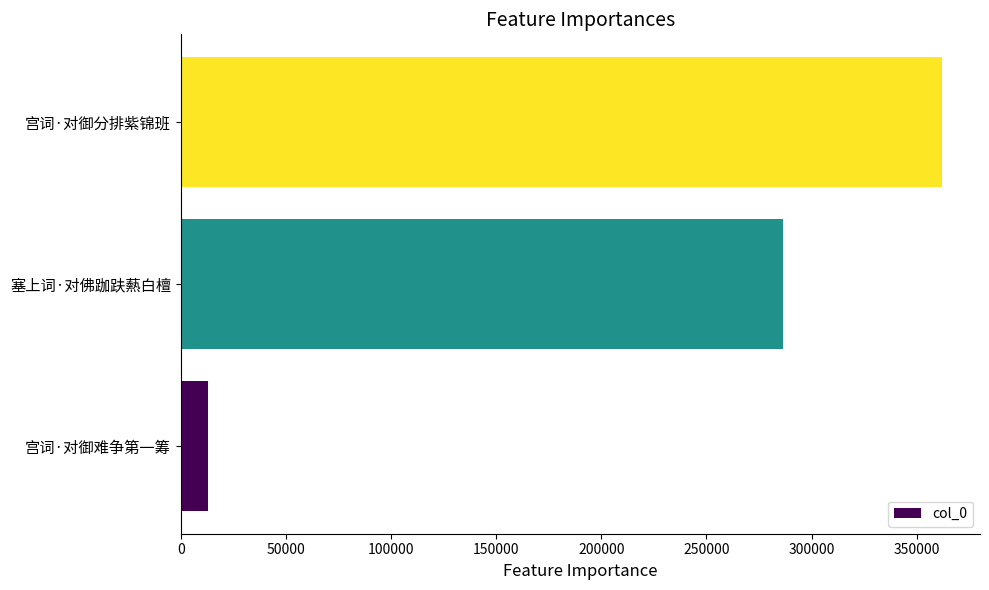

What is the sum of all values?

661237